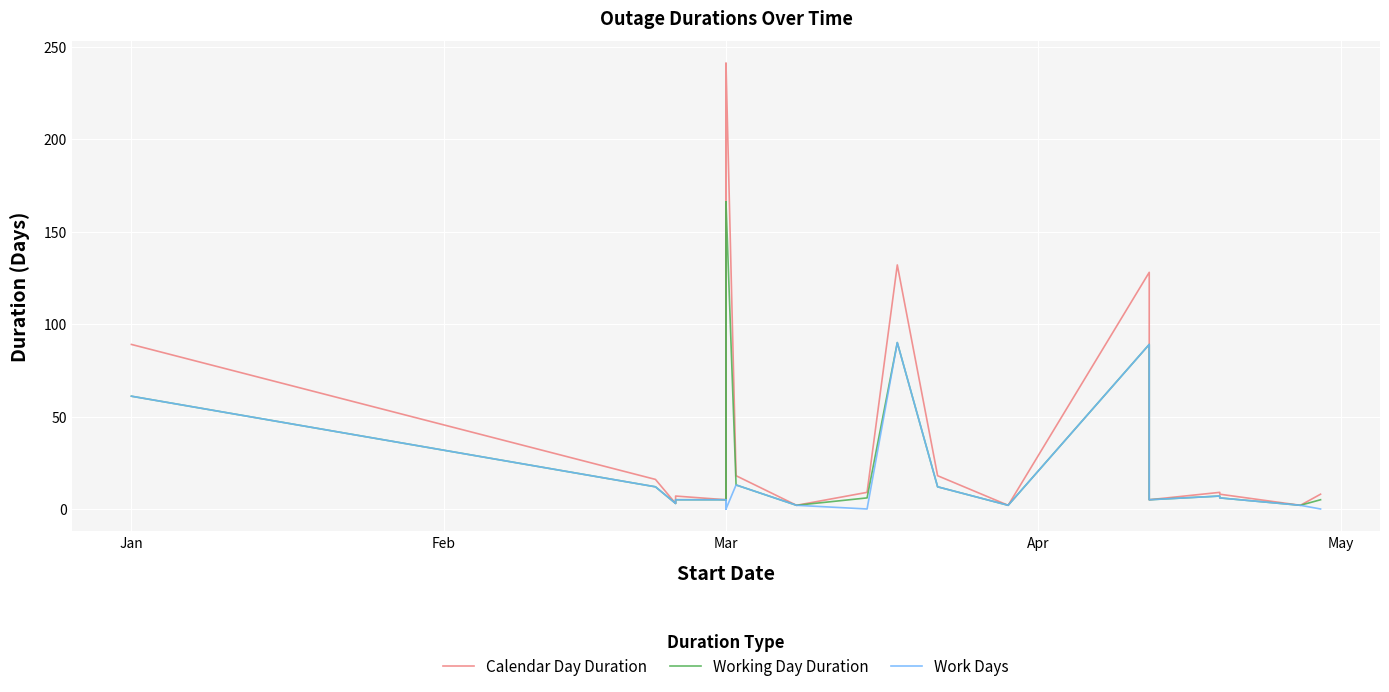

What is the sum of all Calendar Day Duration values?

1364